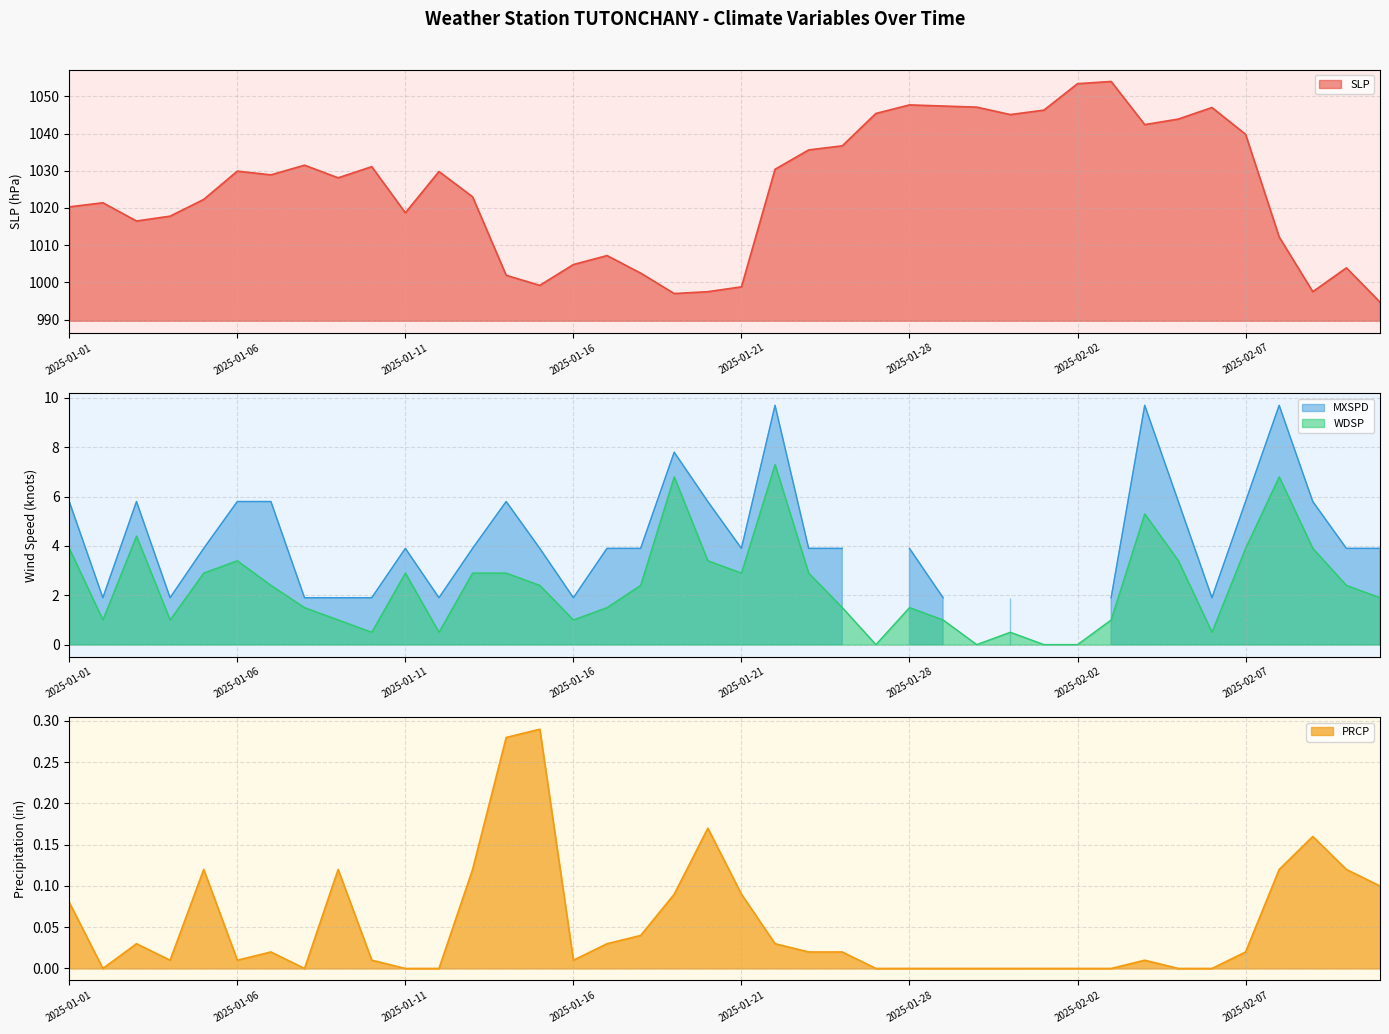

What is the minimum value for SLP?

994.7